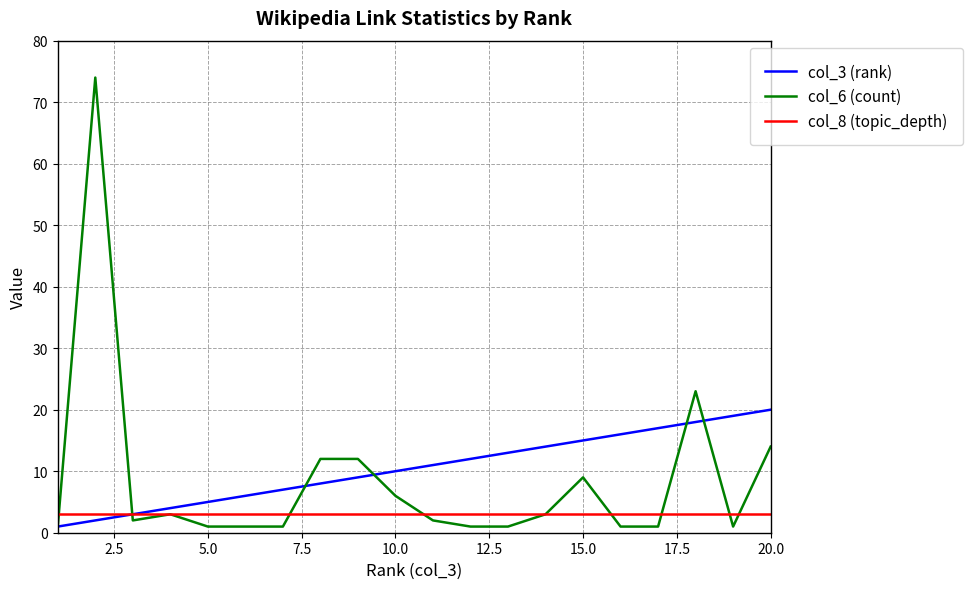

Reading left to right, transcribe all the data shown in this chart.

col_3 (rank): 1	2	3	4	5	6	7	8	9	10	11	12	13	14	15	16	17	18	19	20
col_6 (count): 1	74	2	3	1	1	1	12	12	6	2	1	1	3	9	1	1	23	1	14
col_8 (topic_depth): 3	3	3	3	3	3	3	3	3	3	3	3	3	3	3	3	3	3	3	3